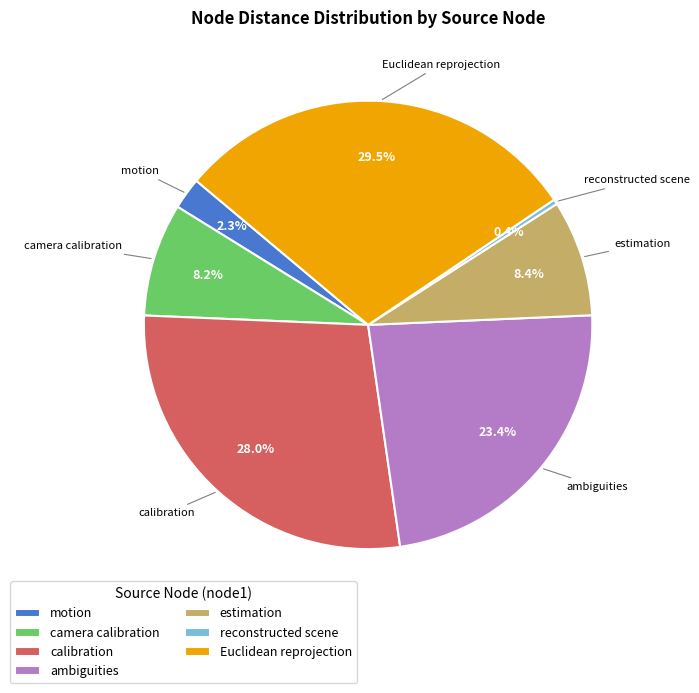

To the nearest percent, what is the combined percentage of Euclidean reprojection and motion?

32%